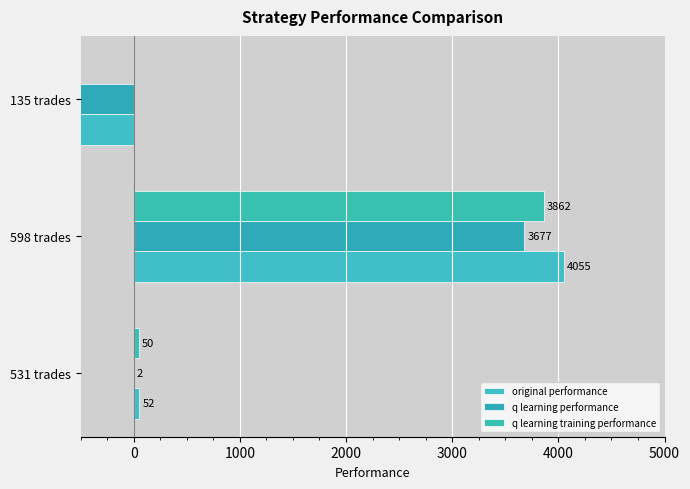

Is the value of q learning performance at 0 greater than the value of q learning training performance at 1000?

Yes